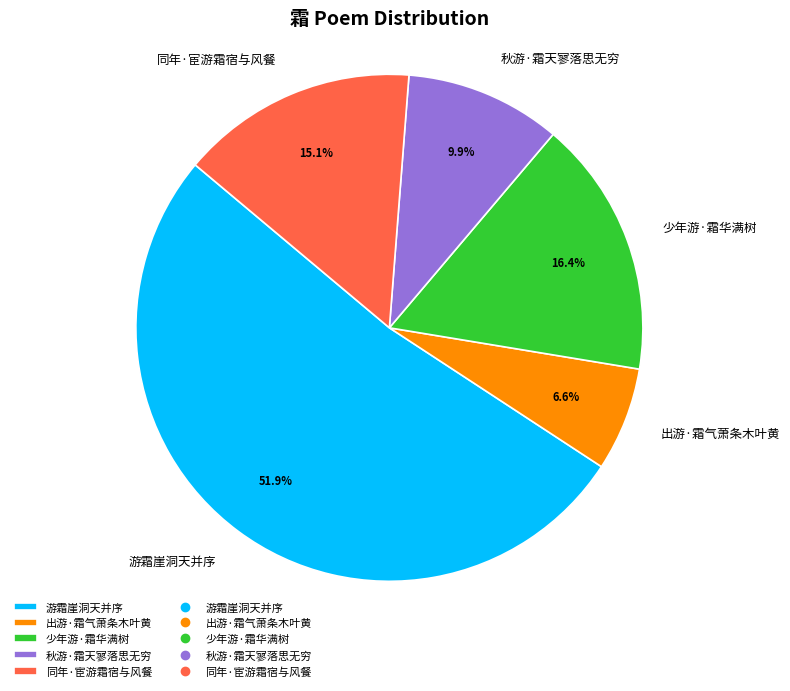

To the nearest percent, what is the difference between the 同年·宦游霜宿与风餐 and 游霜崖洞天并序 slice percentages?

37%